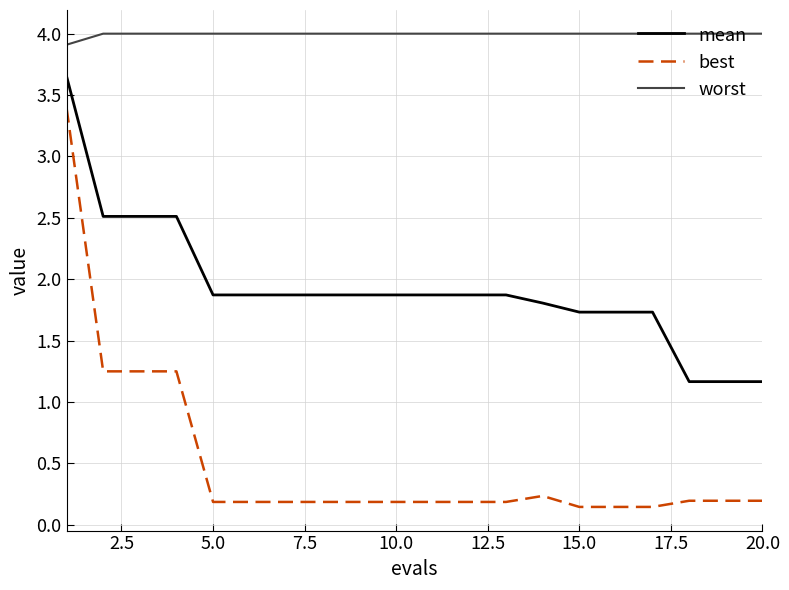

What is the sum of all best values?

10.1